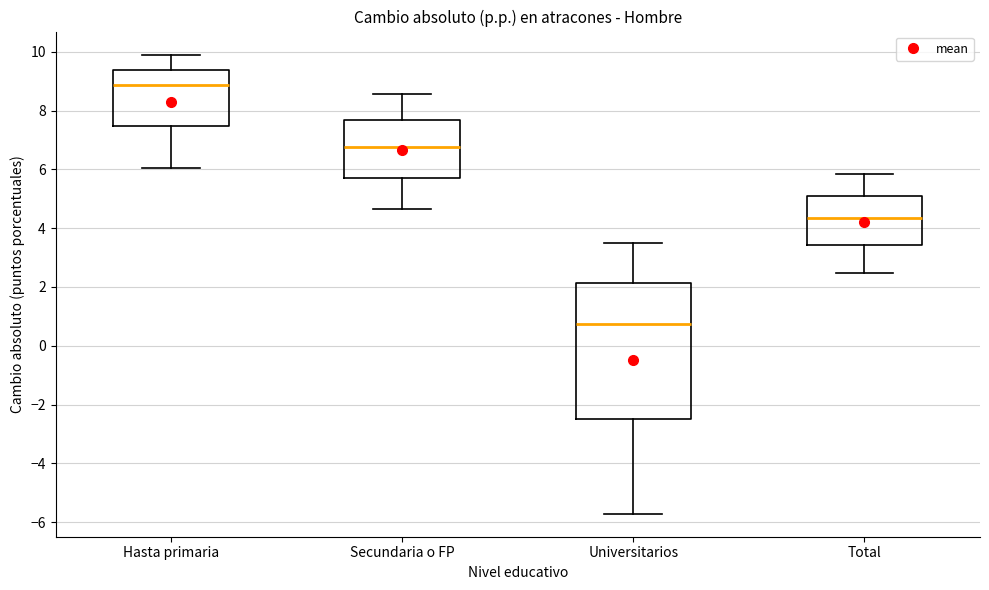

Reading left to right, read every box against the y-axis: the position of its median line, the range the box covers, and the ends of its whiskers. The values are not printed on the chart, so give them approximately, as read against the axis.

Hasta primaria: median 8.8, box 7.4 to 9.4, whiskers 6.0 to 10.0
Secundaria o FP: median 6.8, box 5.8 to 7.6, whiskers 4.6 to 8.6
Universitarios: median 0.8, box -2.4 to 2.2, whiskers -5.8 to 3.4
Total: median 4.4, box 3.4 to 5.0, whiskers 2.4 to 5.8